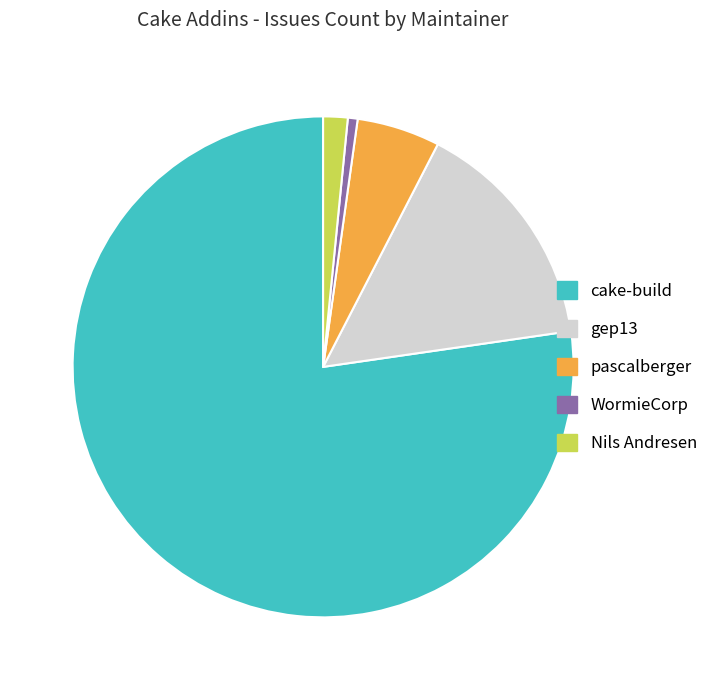

Rank the categories by value from highest to lowest.

cake-build, gep13, pascalberger, Nils Andresen, WormieCorp